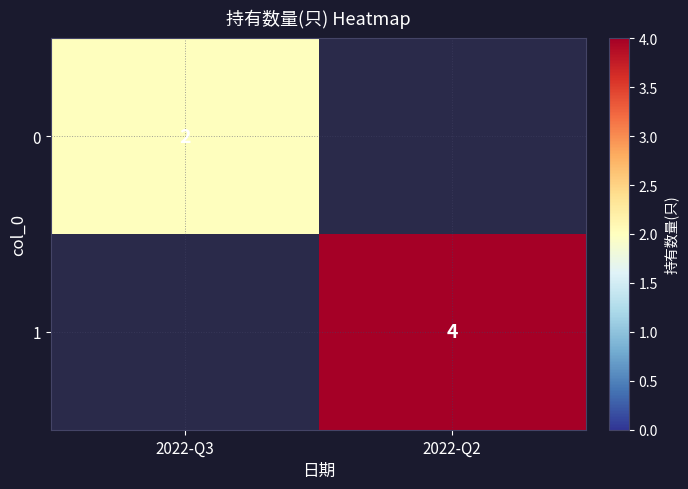

Is it true that 0 equals 2 at 2022-Q3?

True